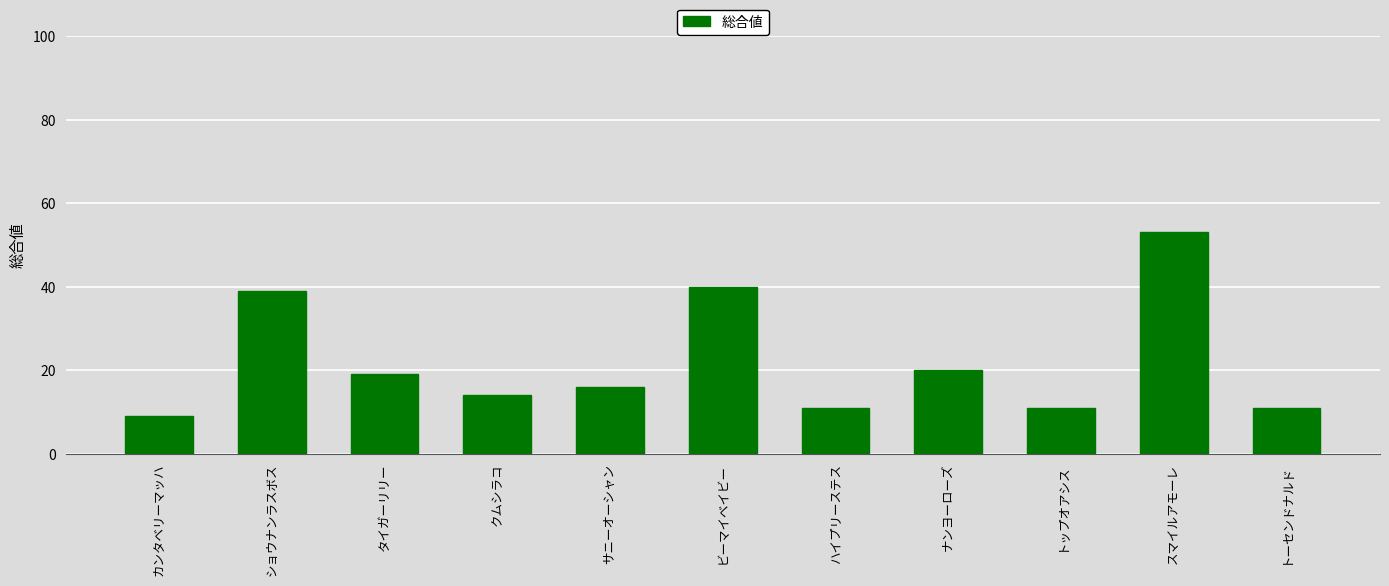

Which label corresponds to the smallest value in the chart?

カンタベリーマッハ